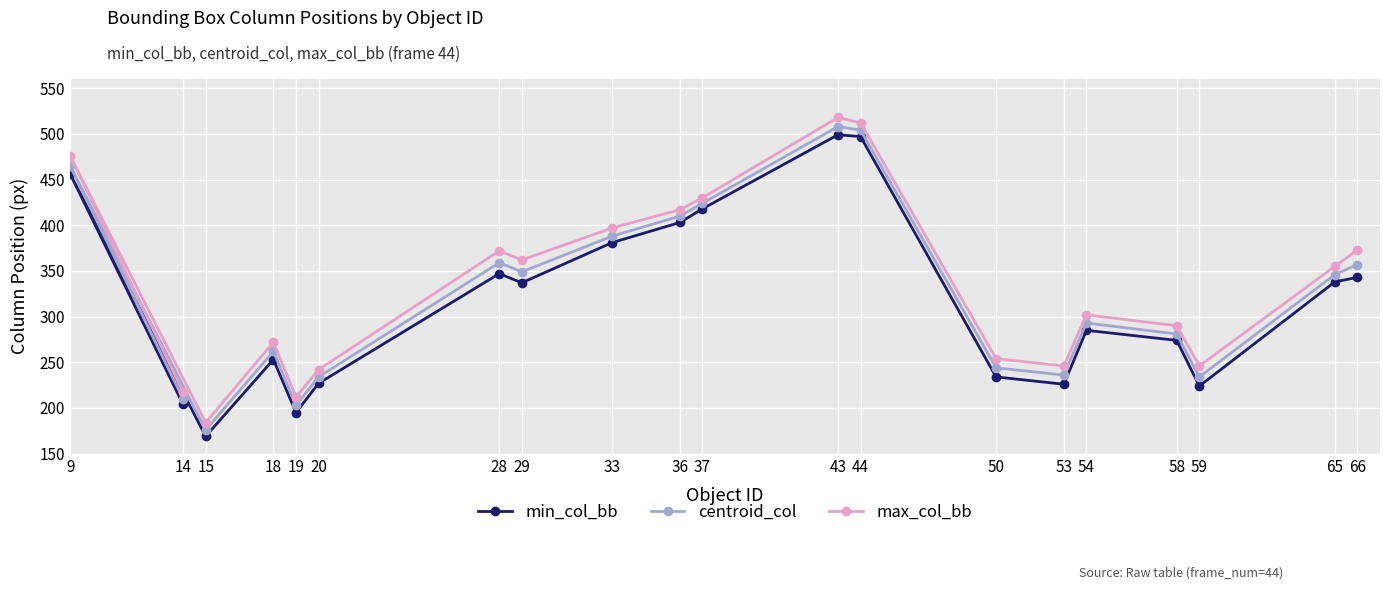

What is the difference between the second highest and second lowest values in the centroid_col series?

301